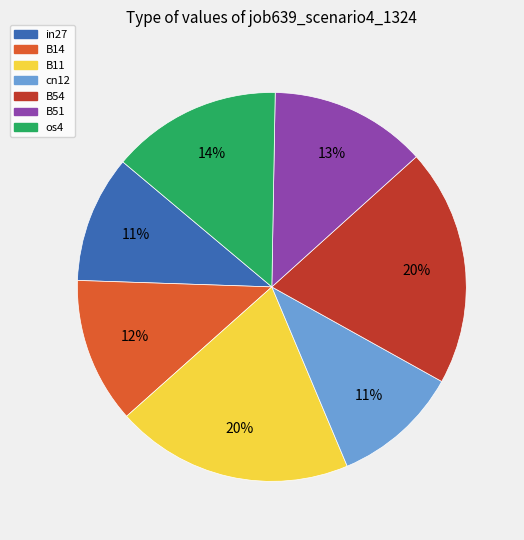

To the nearest percent, what is the difference between the cn12 and B51 slice percentages?

2%